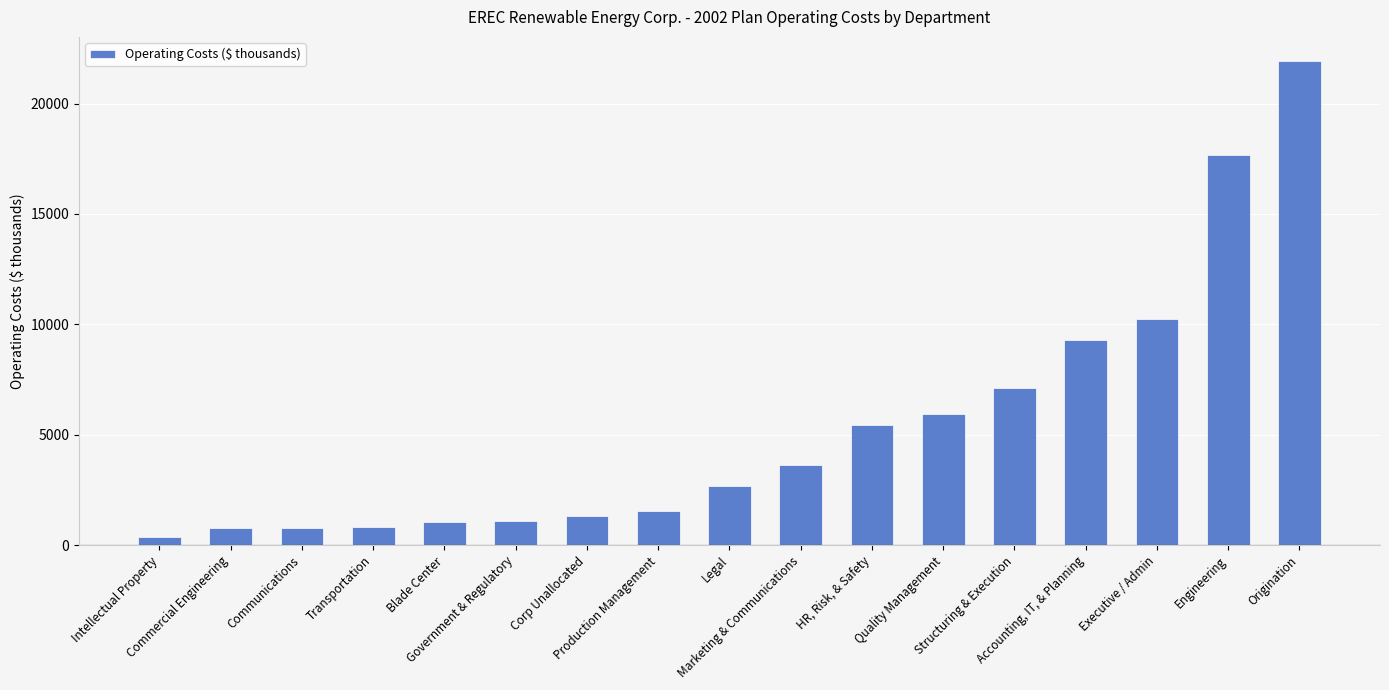

What is the maximum value shown in the chart?

21925